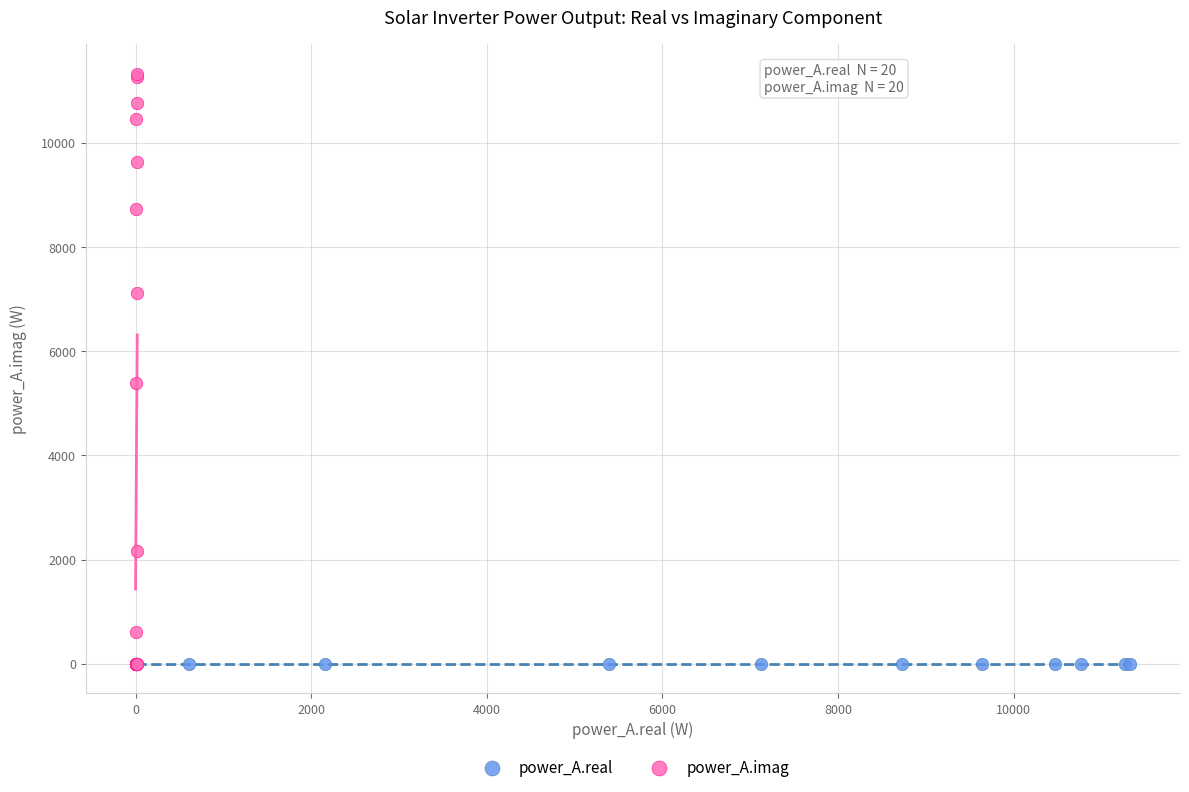

Which series contains the highest Y value?

power_A.imag